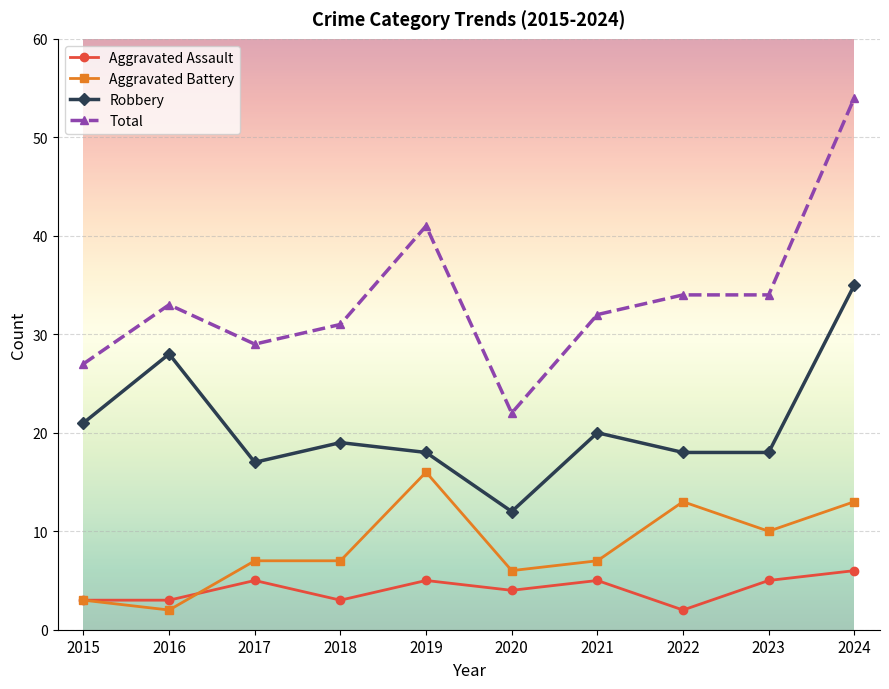

What is the minimum value for Robbery?

12